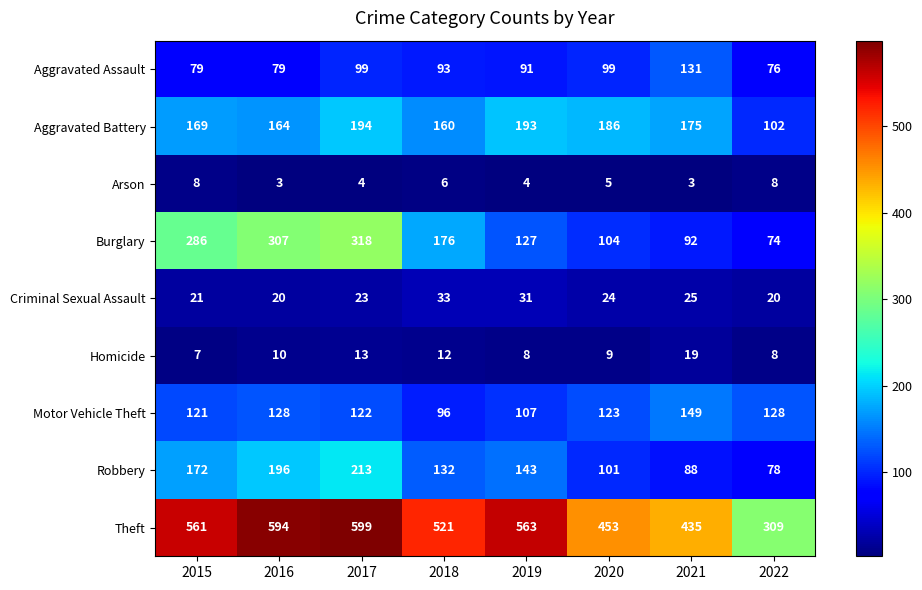

What is the minimum value for Arson?

3